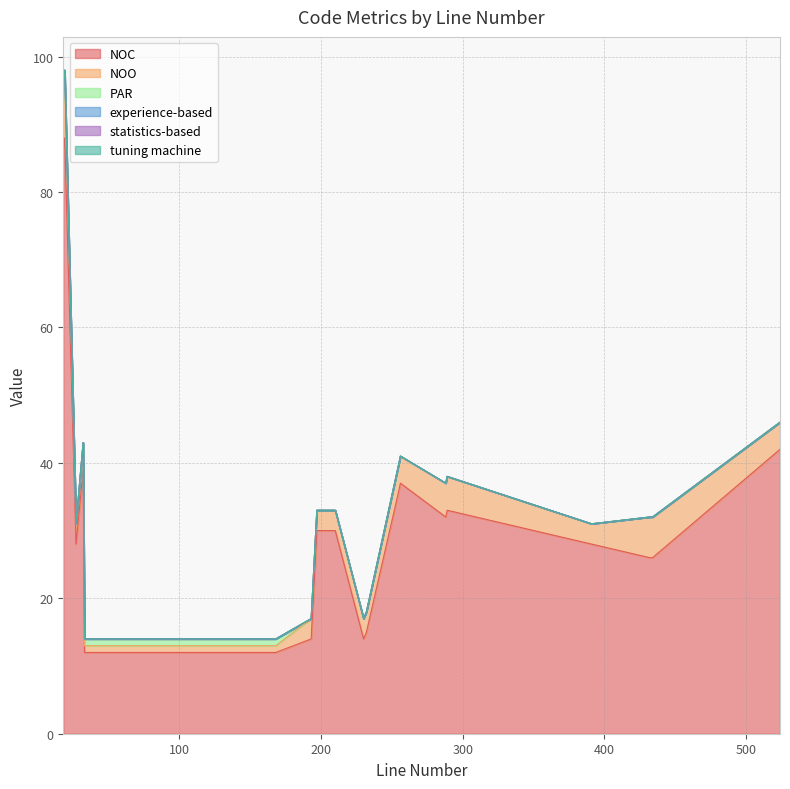

Rank the series by their maximum value, from highest to lowest.

NOC, NOO, PAR, experience-based, statistics-based, tuning machine